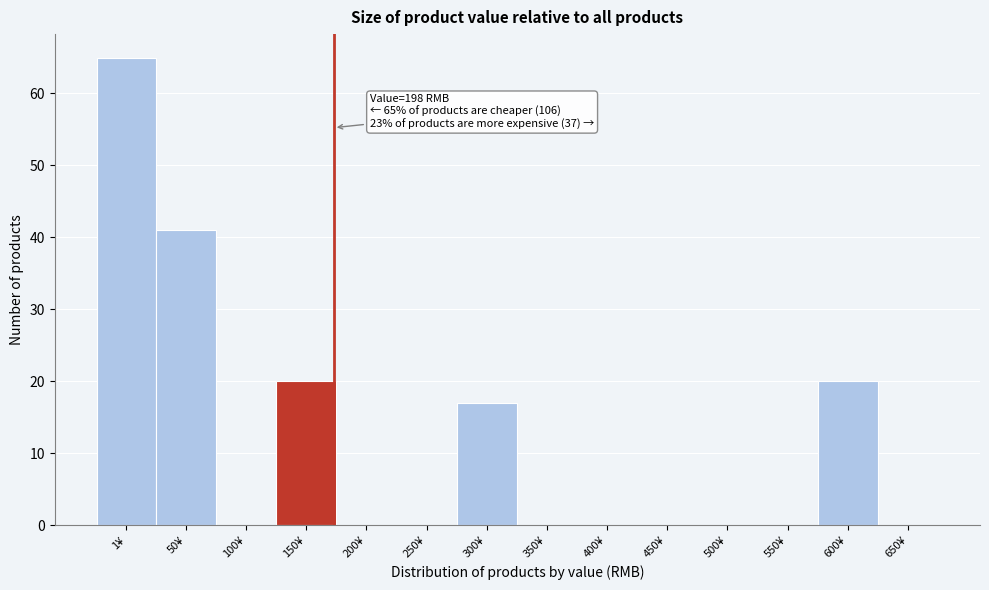

Reading right to left, extract all data points from this chart.

650¥=0	600¥=20	550¥=0	500¥=0	450¥=0	400¥=0	350¥=0	300¥=17	250¥=0	200¥=0	150¥=20	100¥=0	50¥=41	1¥=65